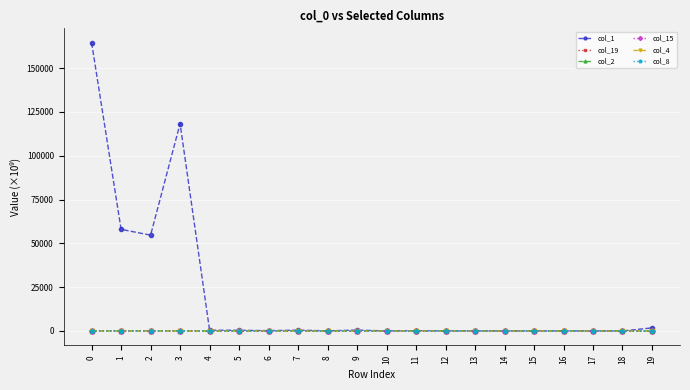

How many lines are shown in the chart?

6